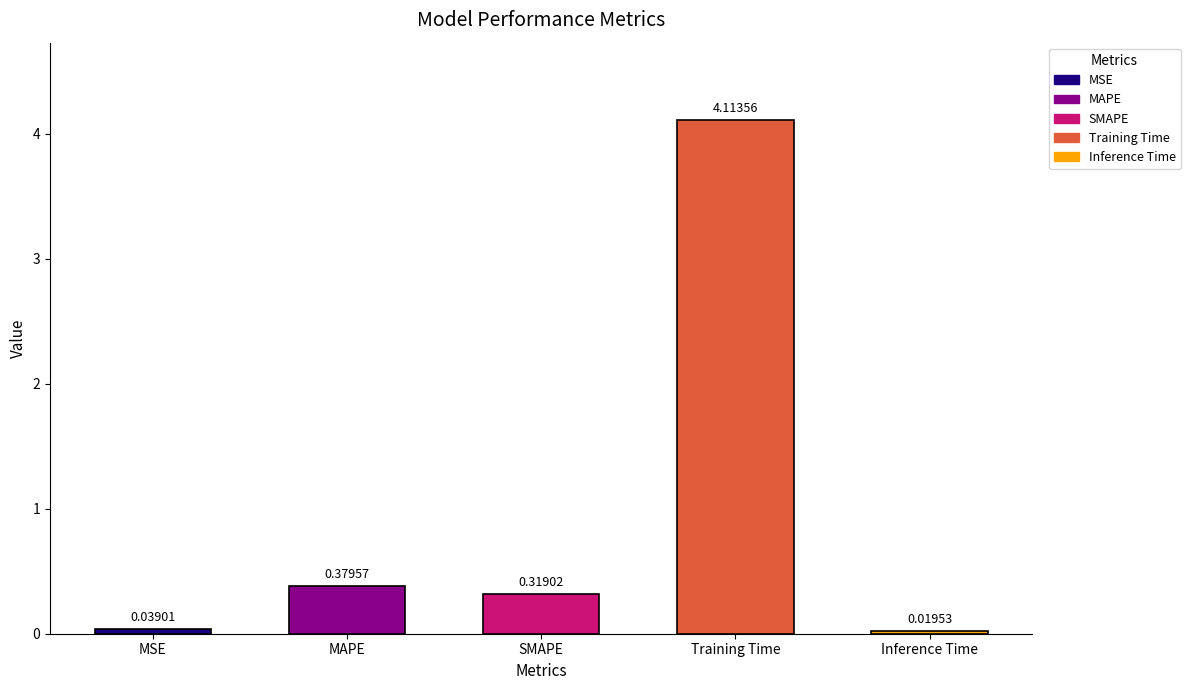

At which label is the value closest to 2?

MAPE